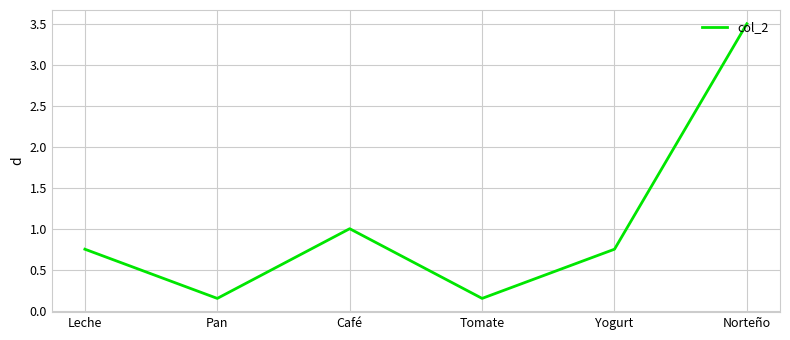

How many interior local valleys (lower than both neighbors) does the data have?

2